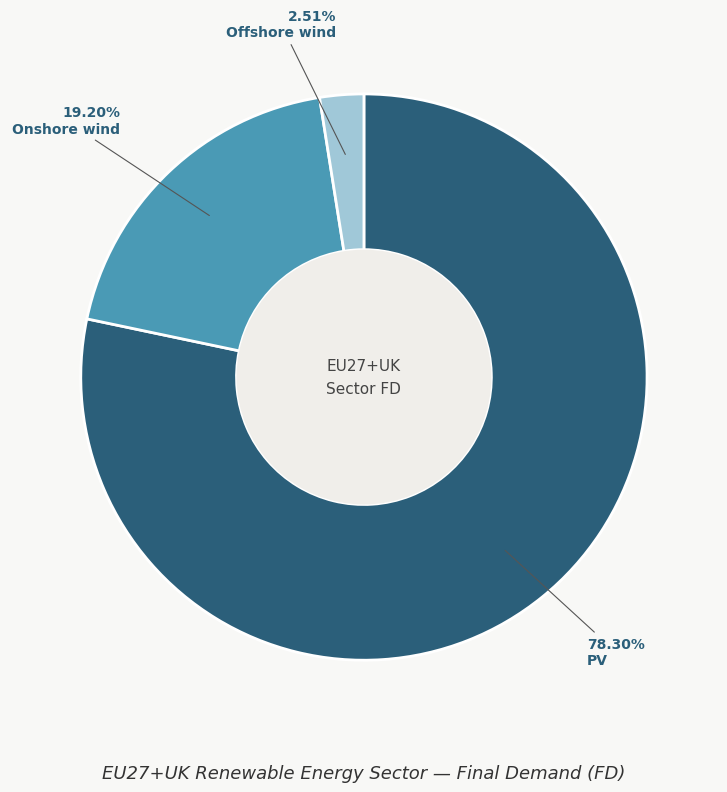

Count the number of slices in the pie.

3